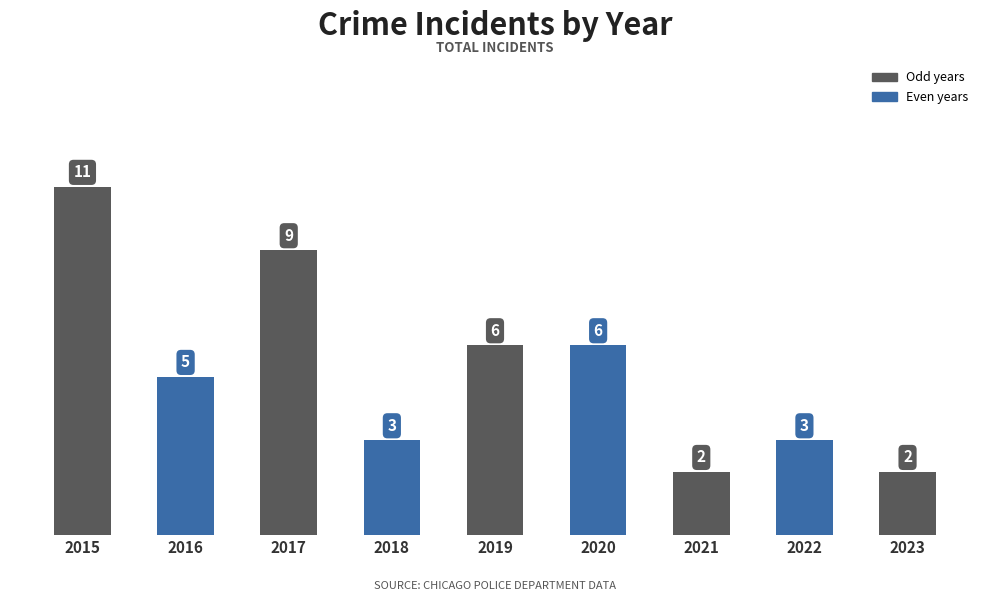

What is the difference between the values at 2018 and 2021?

1